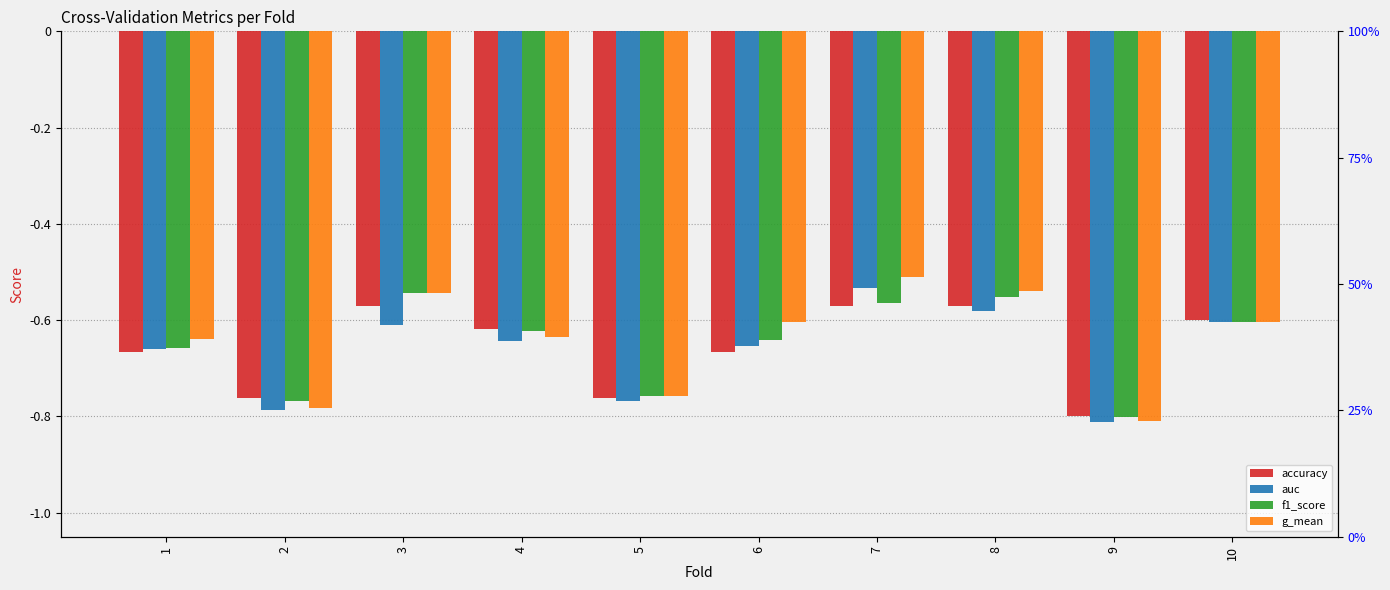

Between 4 and 9, which series saw the biggest shift?

accuracy